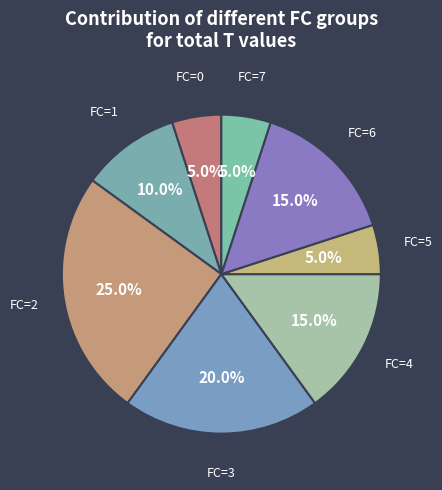

What is the largest slice in the pie chart?

FC=2